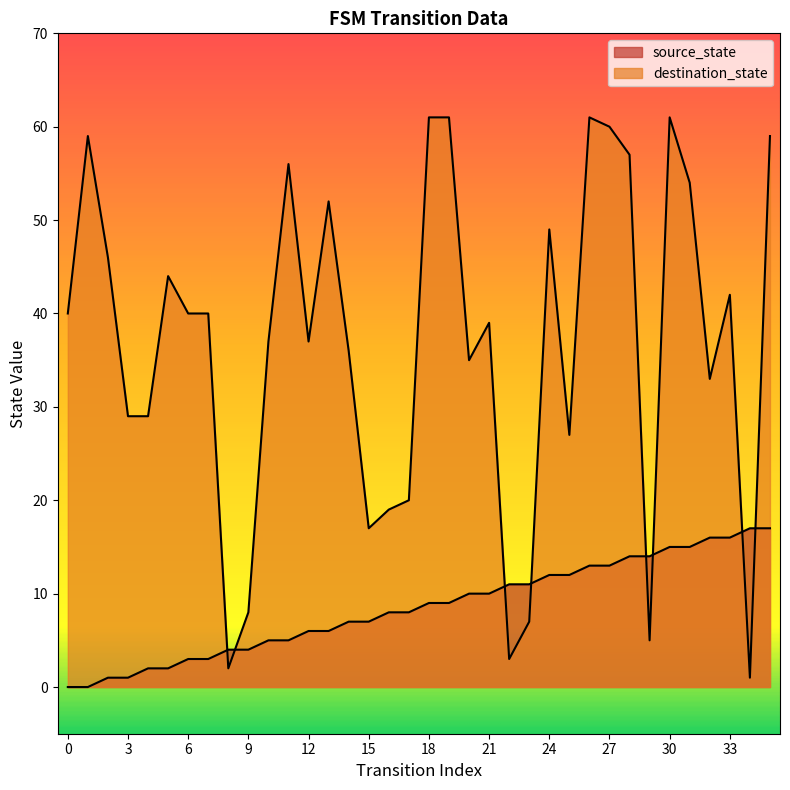

Count the number of categories in the chart.

36